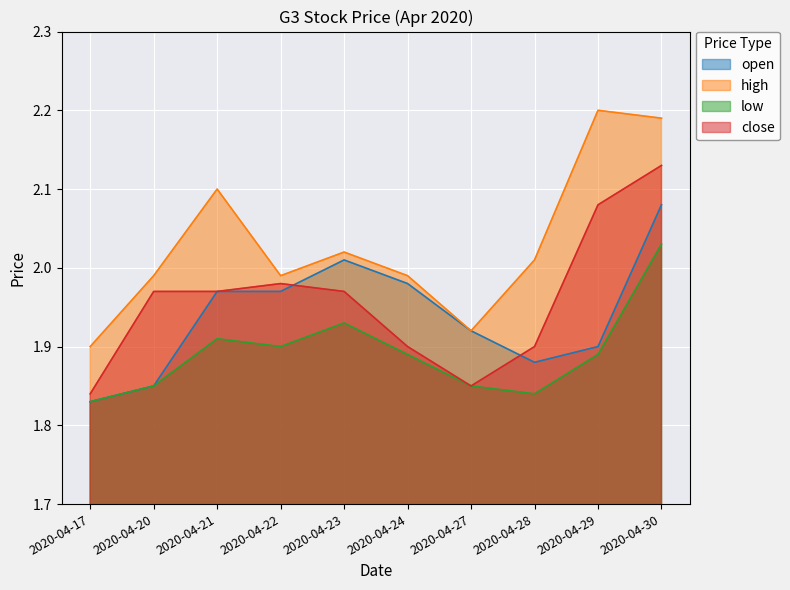

Which series has the largest range (max minus min)?

high